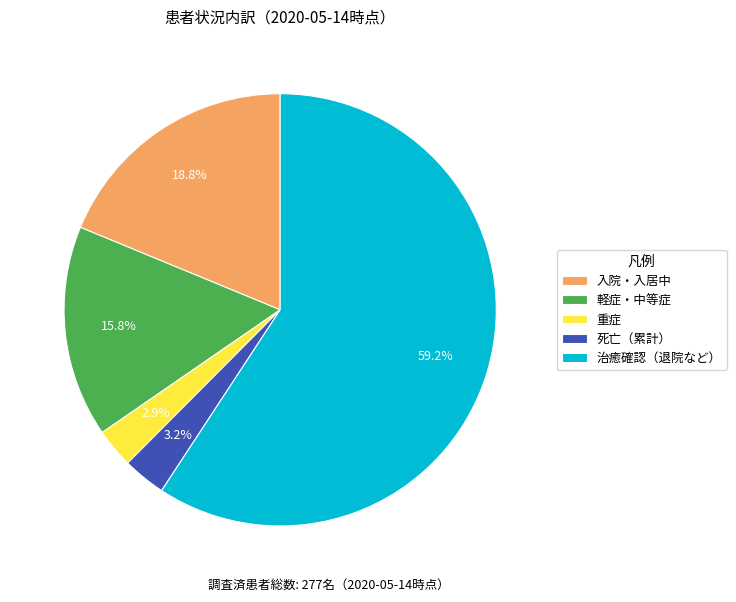

What portion of the pie excludes 軽症・中等症?

84.2%